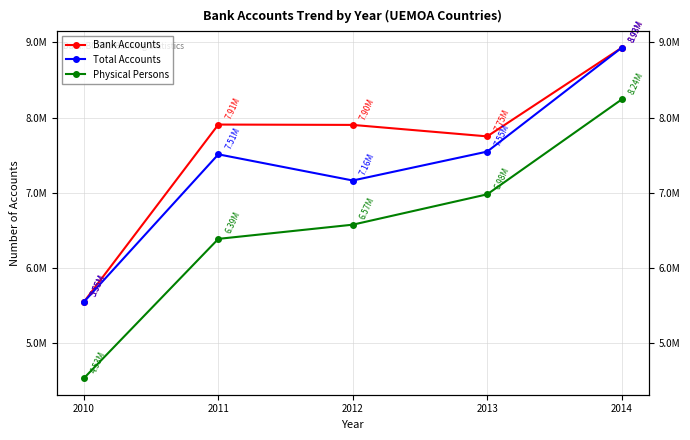

The value of Total Accounts at 2012 is 2843340. True or false?

False